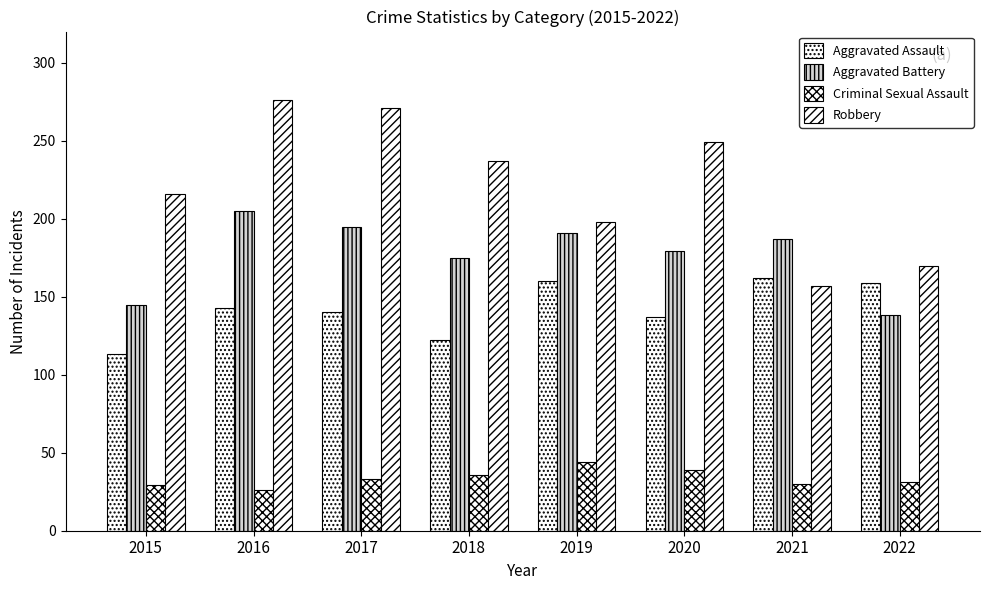

True or false: Criminal Sexual Assault has a value of 11 at 2017.

False